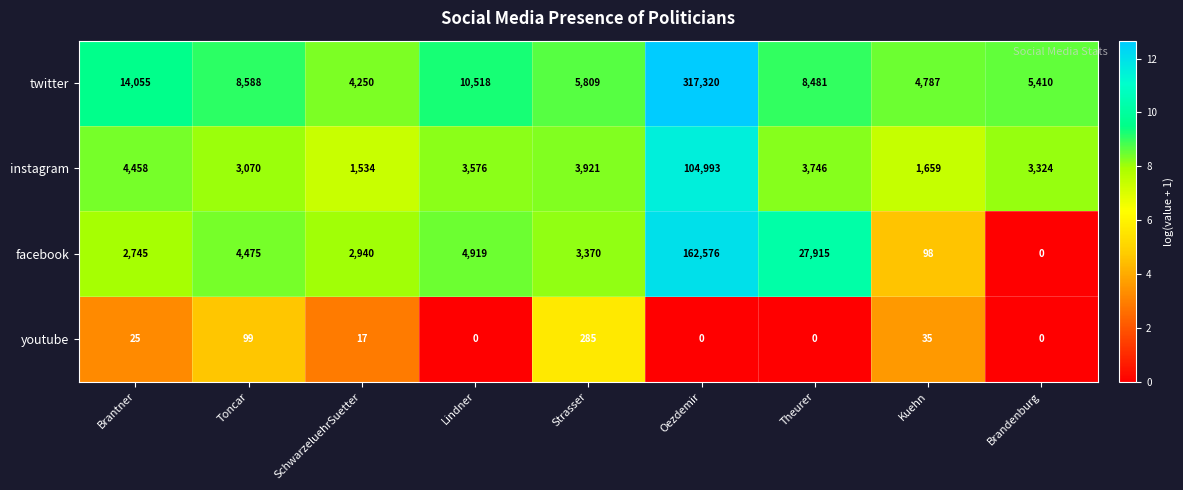

What is the difference between the second highest and minimum values in the instagram series?

2924